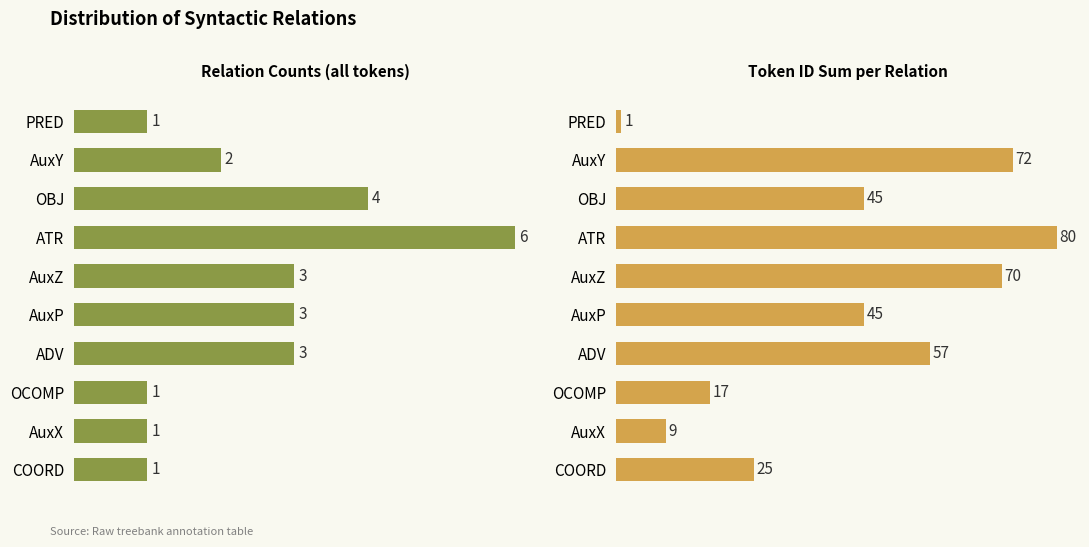

What is the value of the Token ID Sum per Relation bar at the 6th from the left?

45